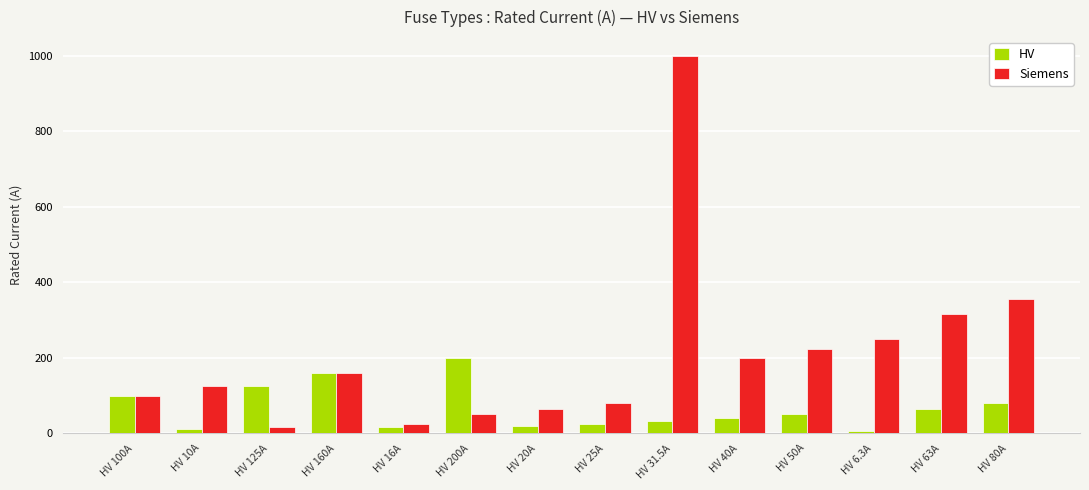

What is the spread (max minus min) of values at HV 31.5A?

968.5